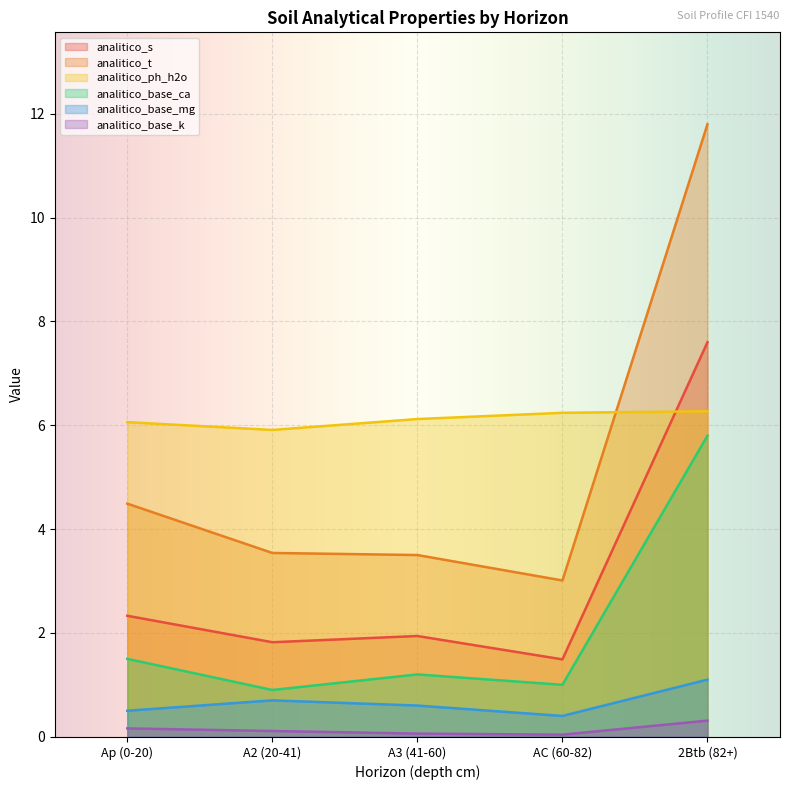

True or false: analitico_ph_h2o and analitico_s intersect in this chart.

True